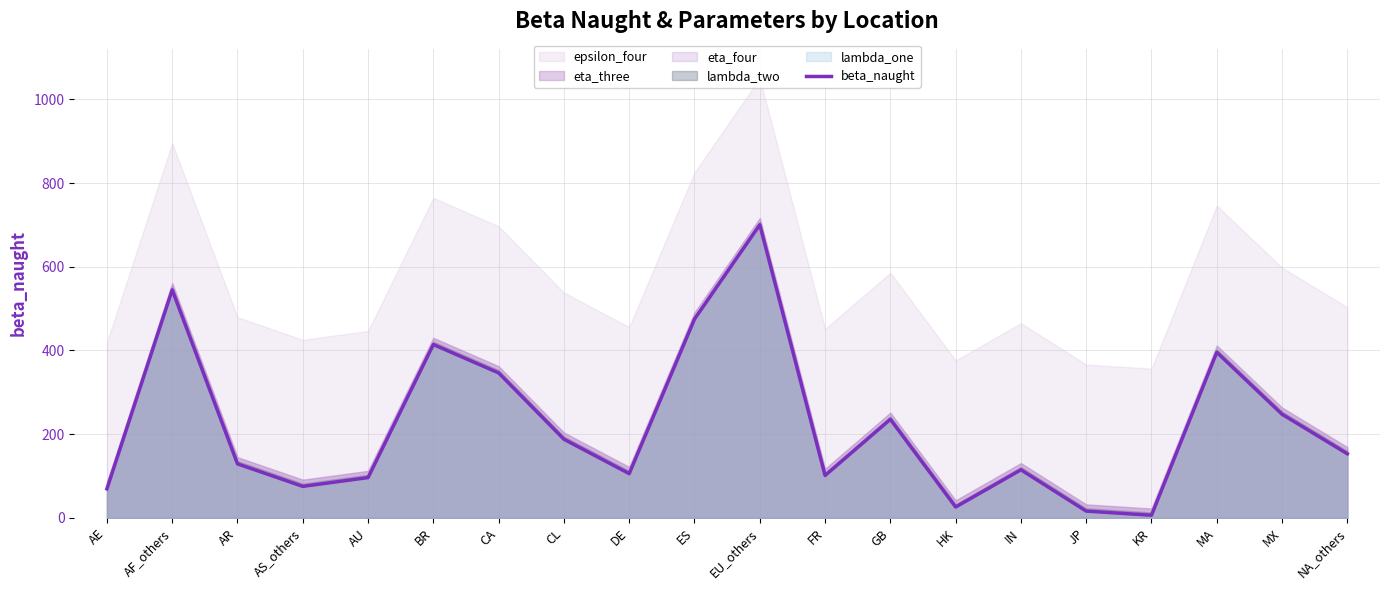

True or false: there are more than 1 points higher than both neighbors.

True